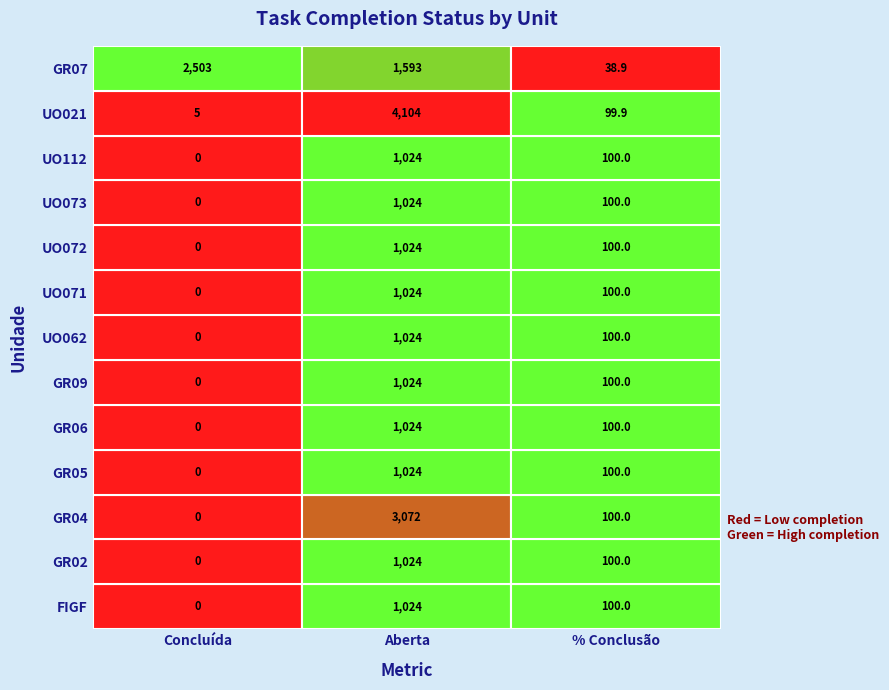

What is the difference between the GR05 values at 2 and 1?

924.0